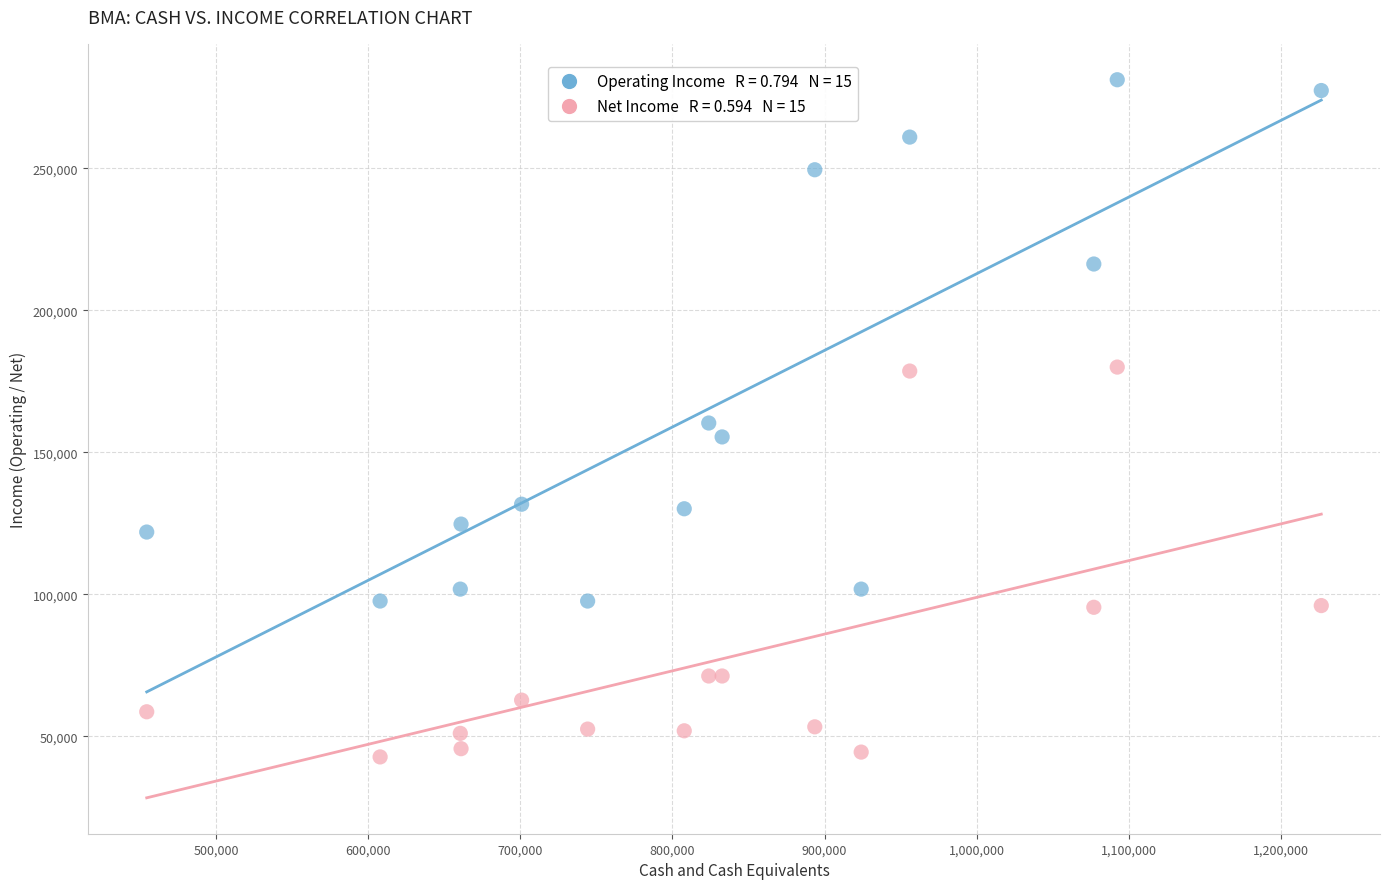

Across all data points, what is the range of X values (max minus min)?

772000